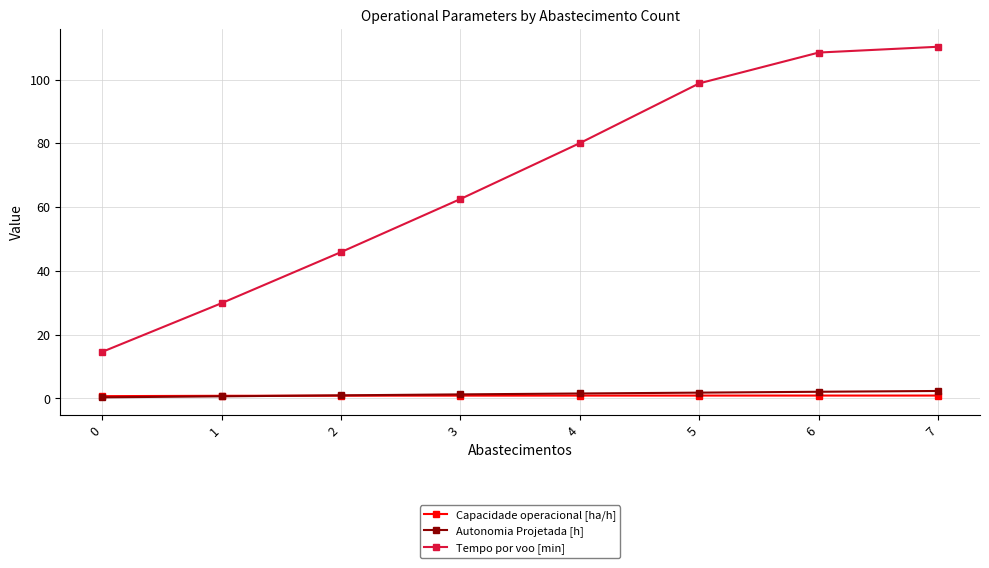

What is the sum of all Autonomia Projetada [h] values?

11.0